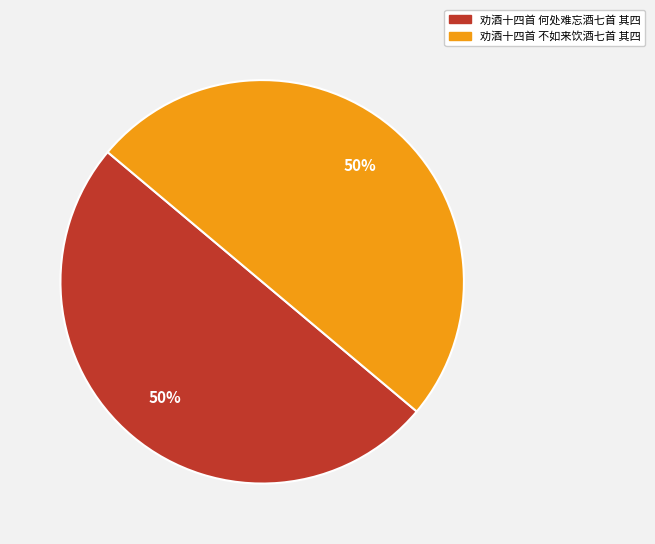

Is it true that 劝酒十四首 何处难忘酒七首 其四 is 50% of the pie?

True